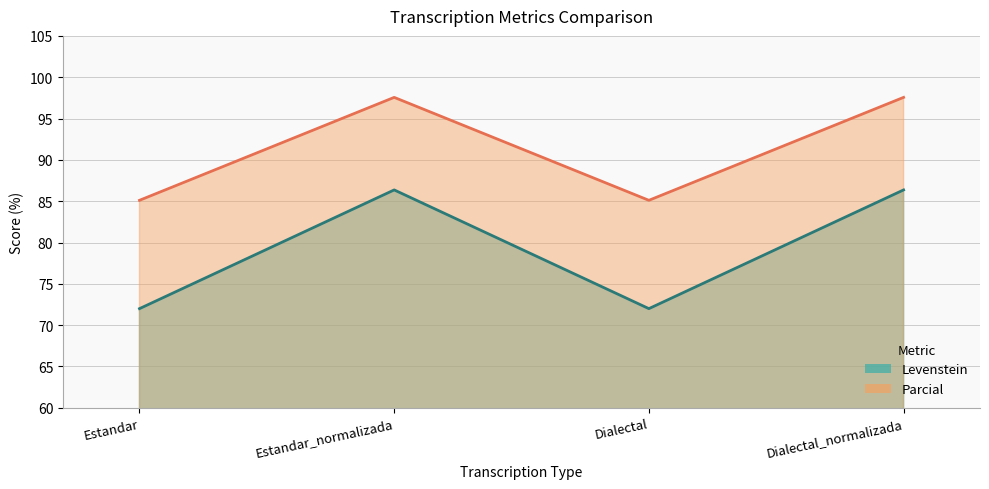

Which label corresponds to the largest value in the chart?

Estandar_normalizada